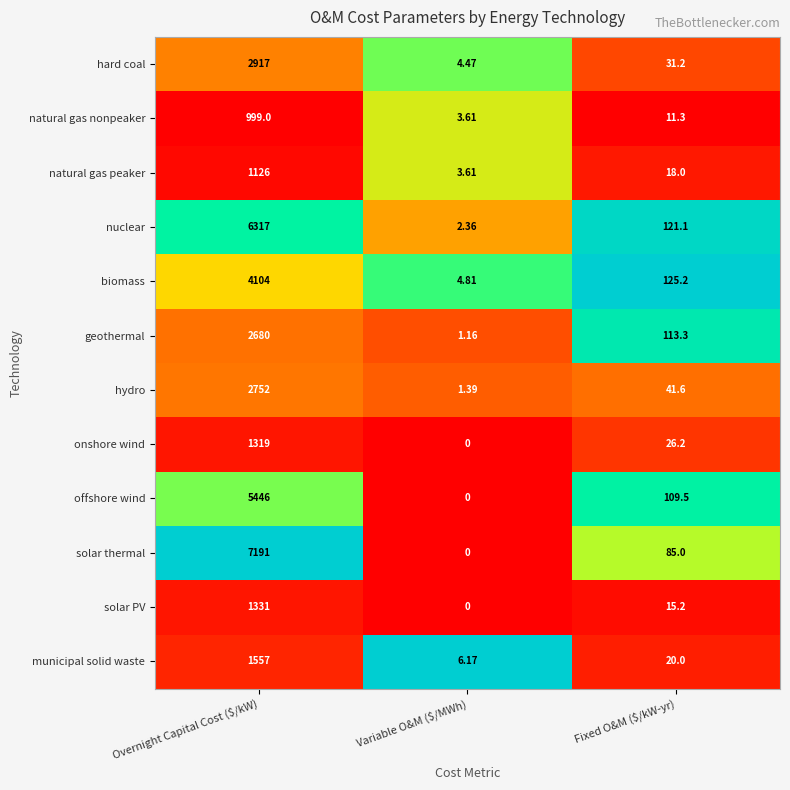

At how many categories does at least one series exceed 0?

3